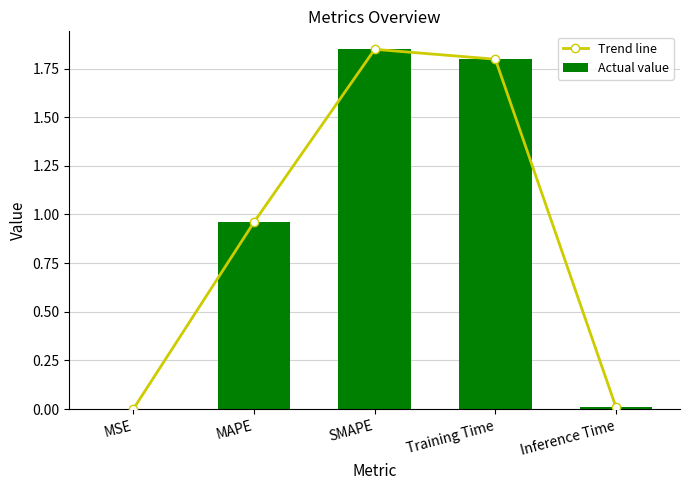

Which series has the largest total across all categories?

Trend line